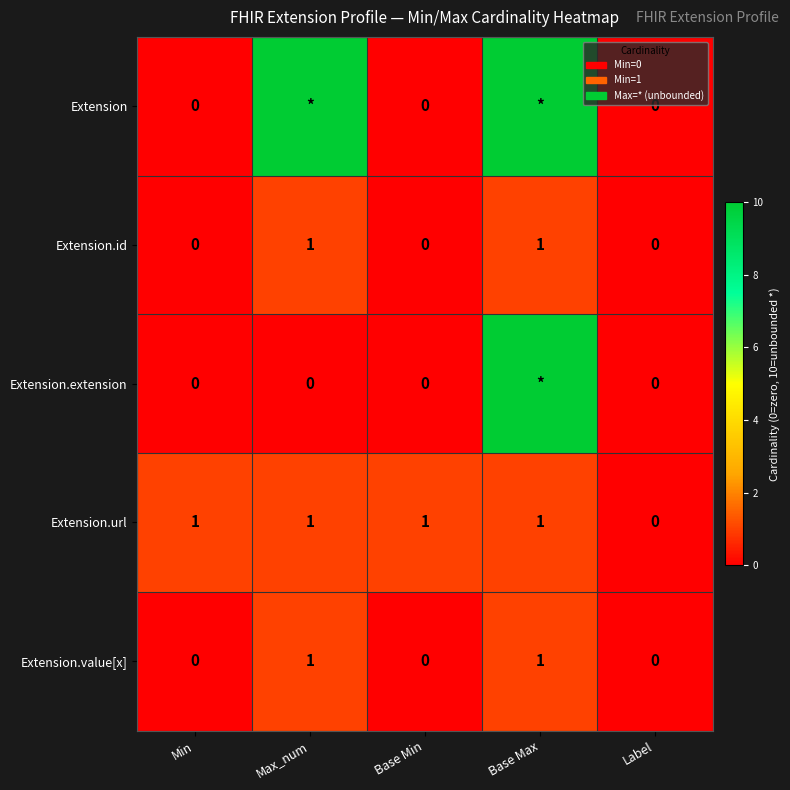

Count the Extension.id values in the range 0 to 1.

5